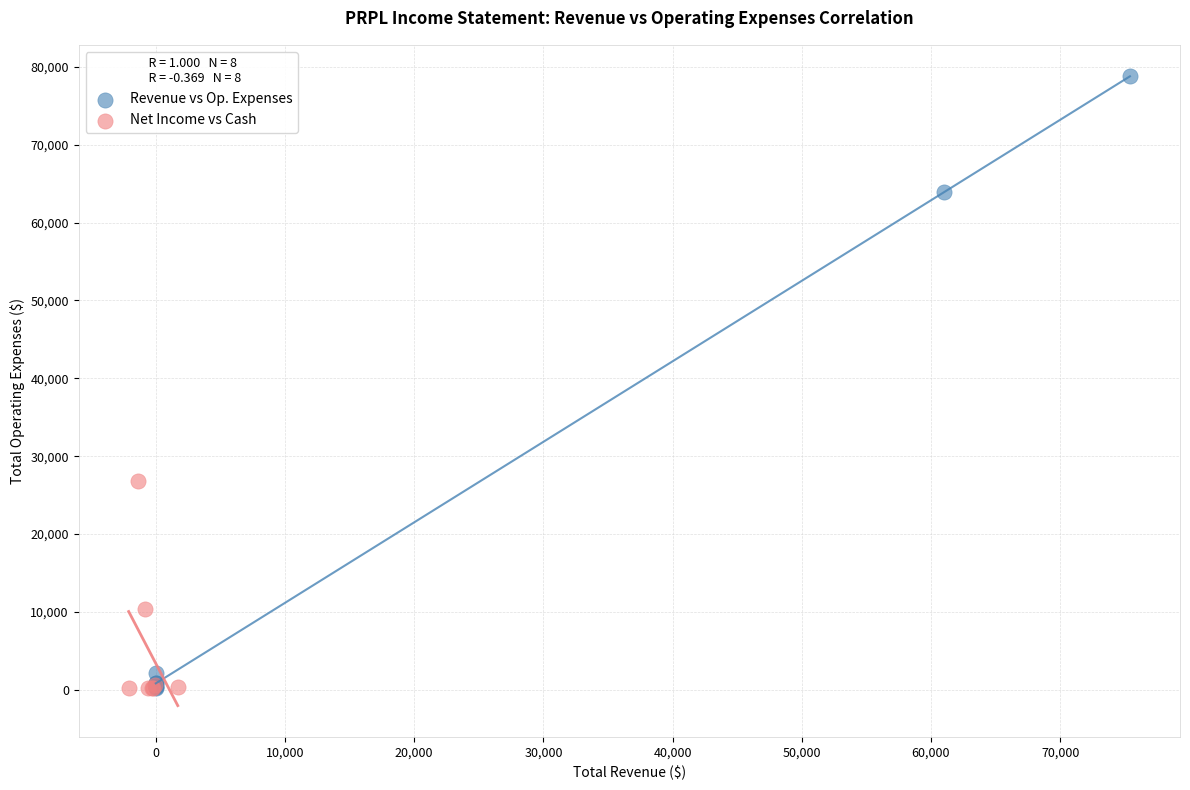

What are all the series names shown in the legend?

Revenue vs Op. Expenses, Net Income vs Cash